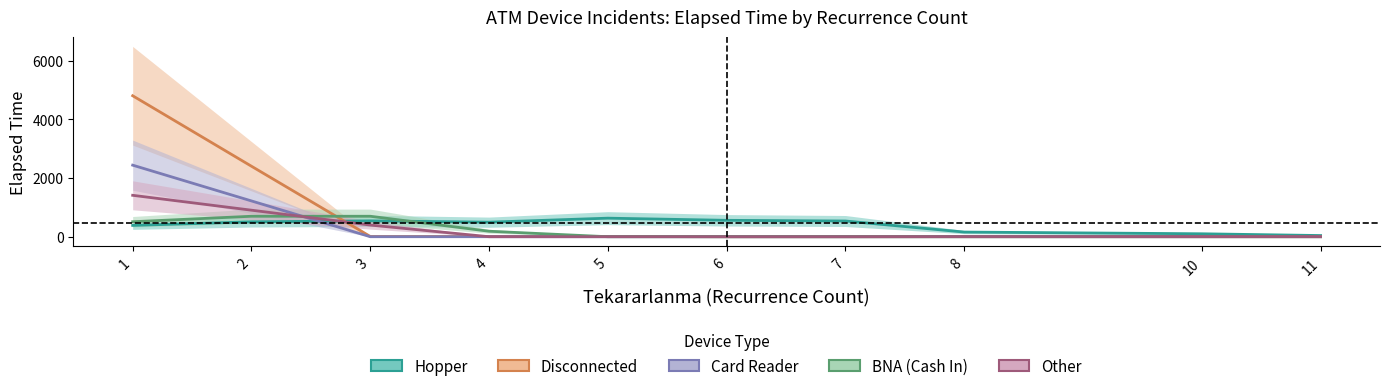

How many data points in Hopper are above 506?

5